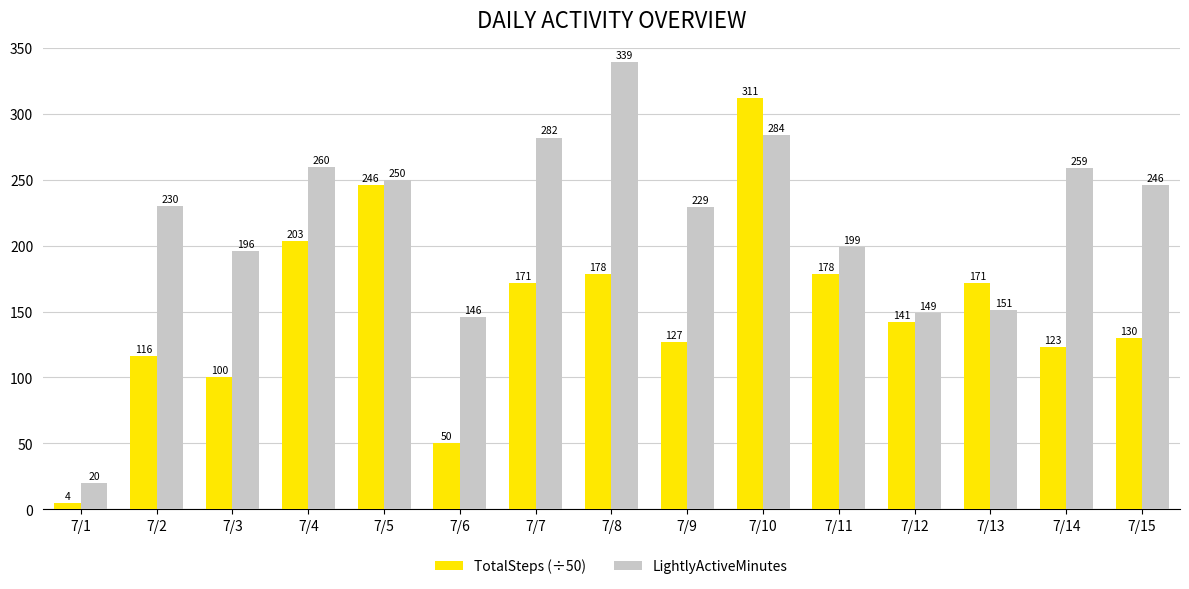

How many distinct data groups are displayed?

2